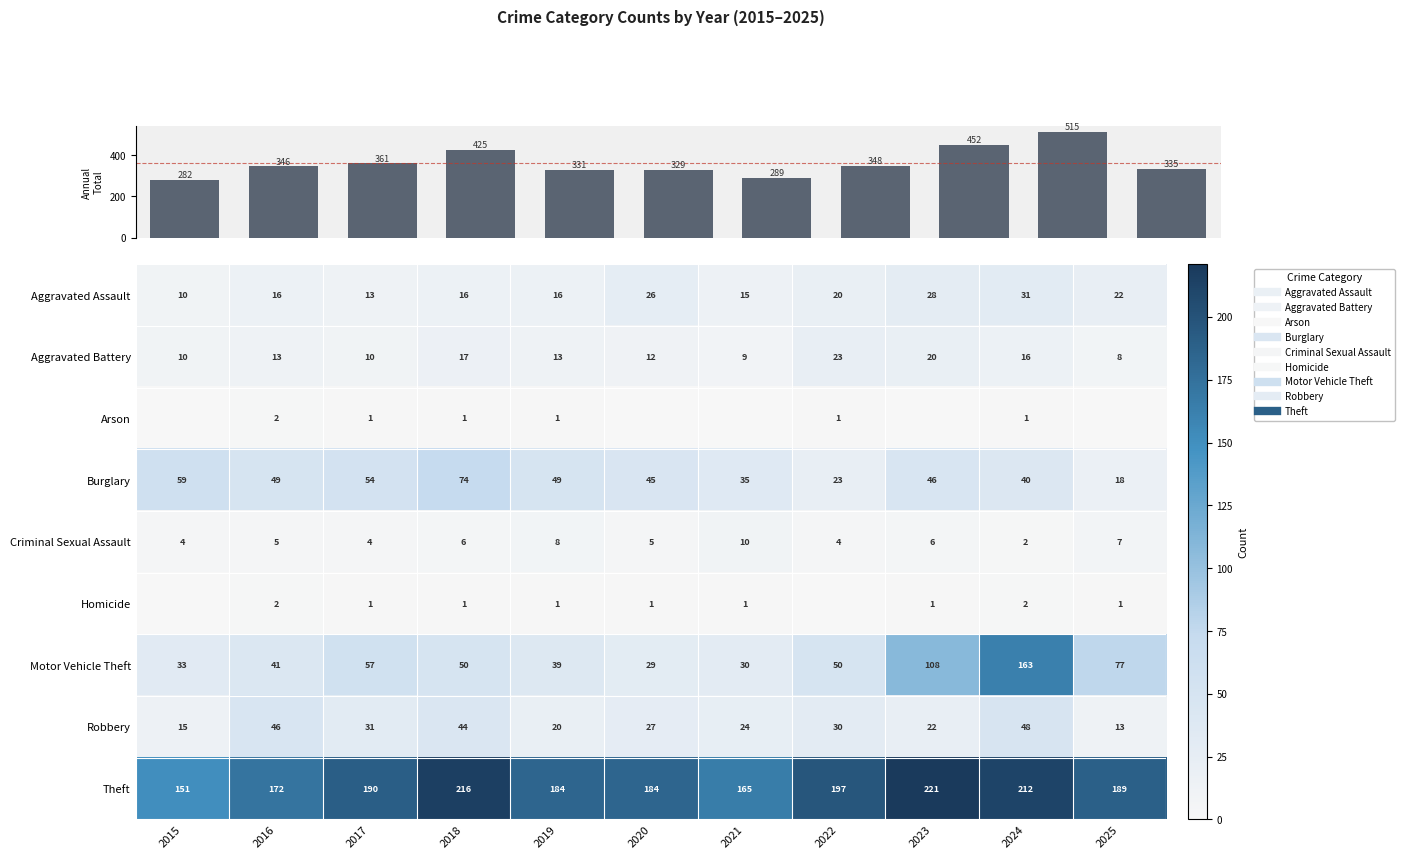

What is the difference between the second highest and second lowest values in the Burglary series?

36